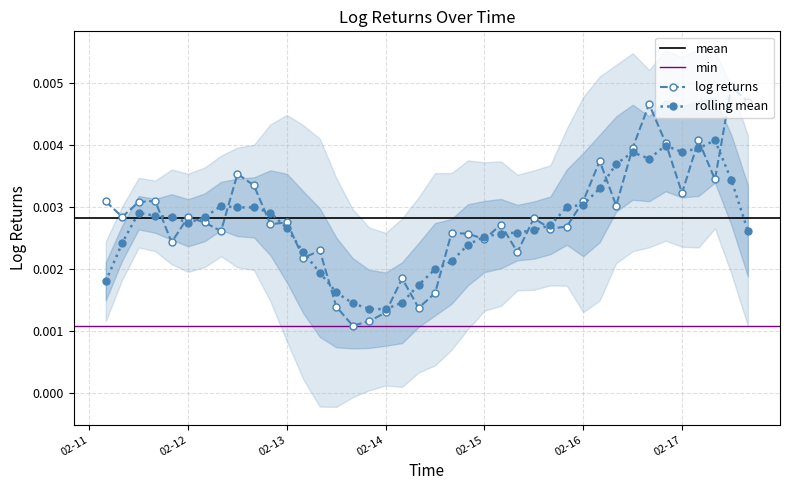

Where is the data nearest to the value 0?

2023-02-13 16:00:00